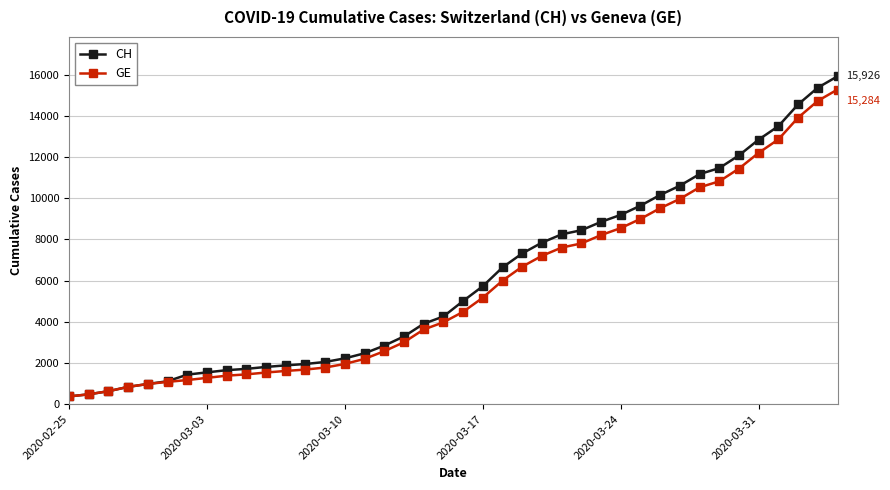

Which series has the largest range (max minus min)?

CH